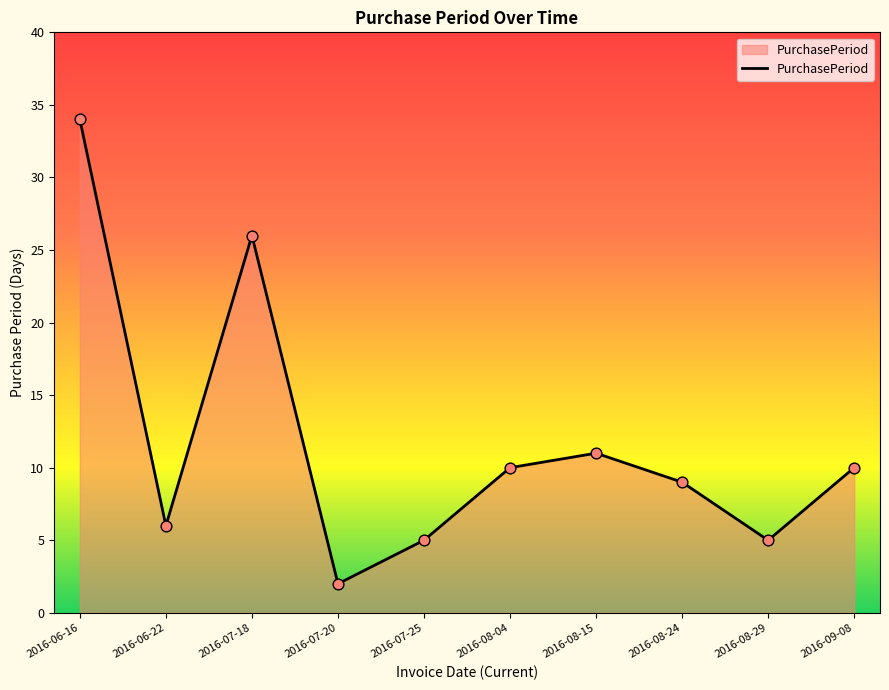

Between 2016-07-20 and 2016-08-15, which is larger?

2016-08-15